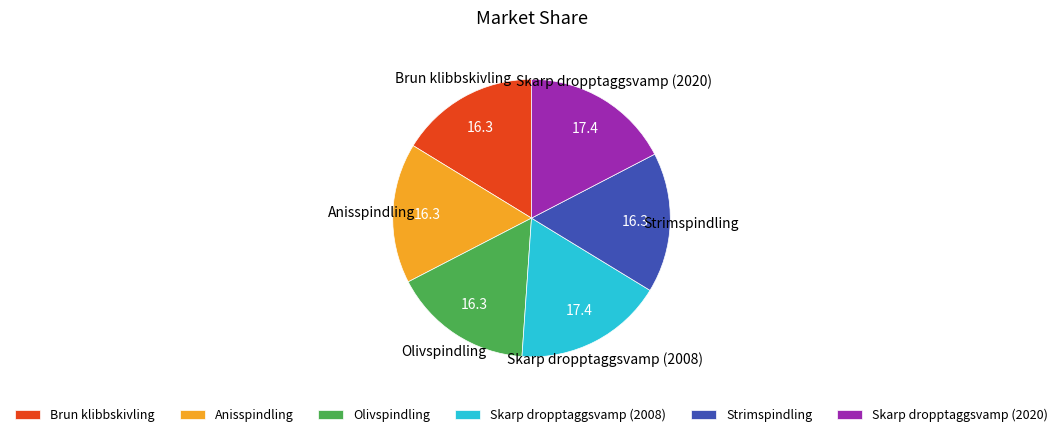

How many slices are in this pie chart?

6